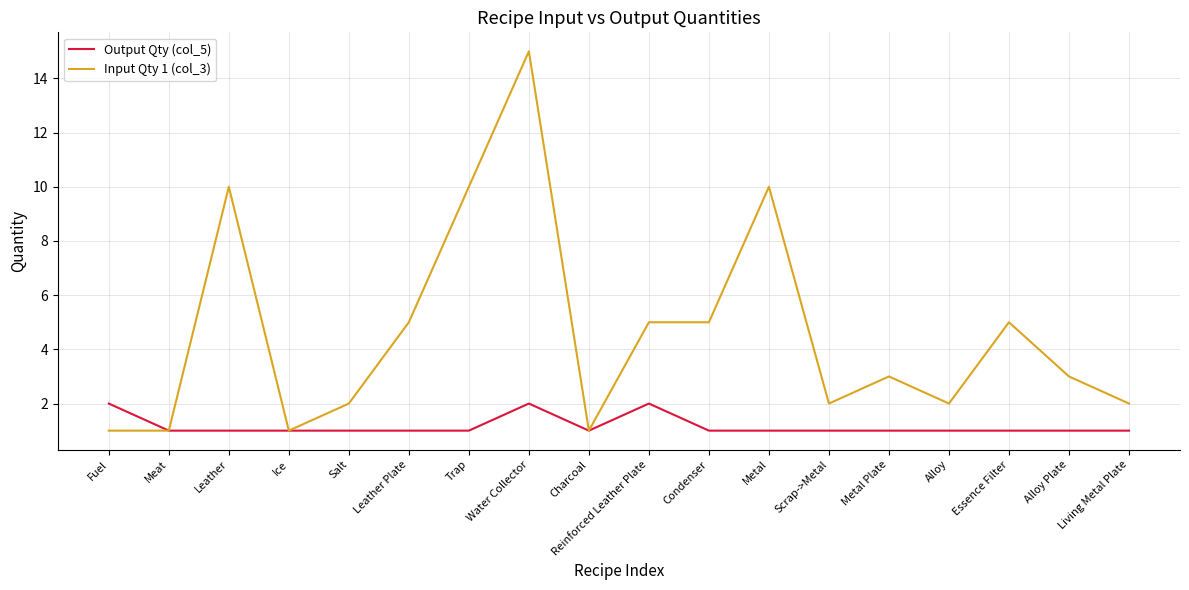

What is the total value across all series at Alloy?

3